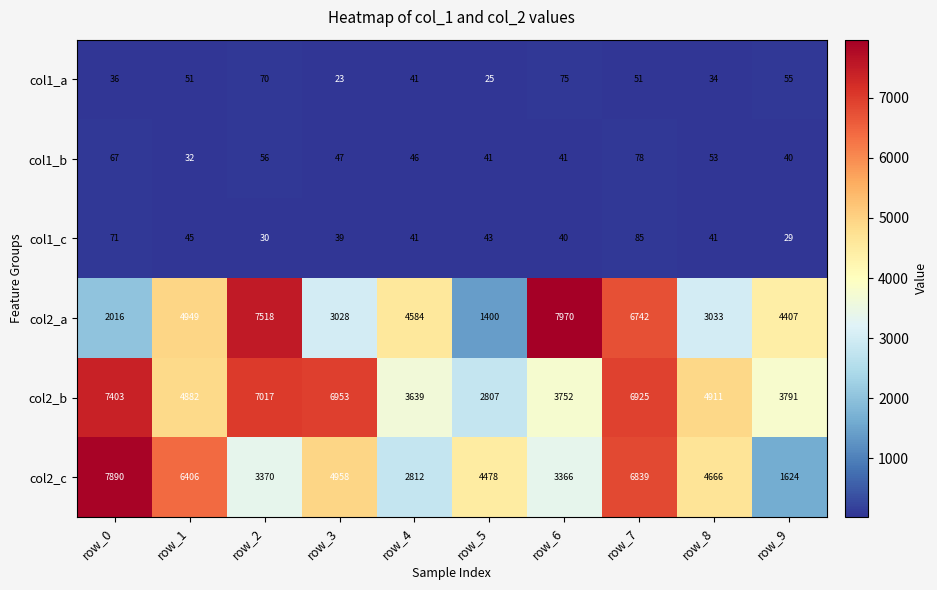

Is the value of col1_b at row_0 greater than the value of col2_b at row_6?

No